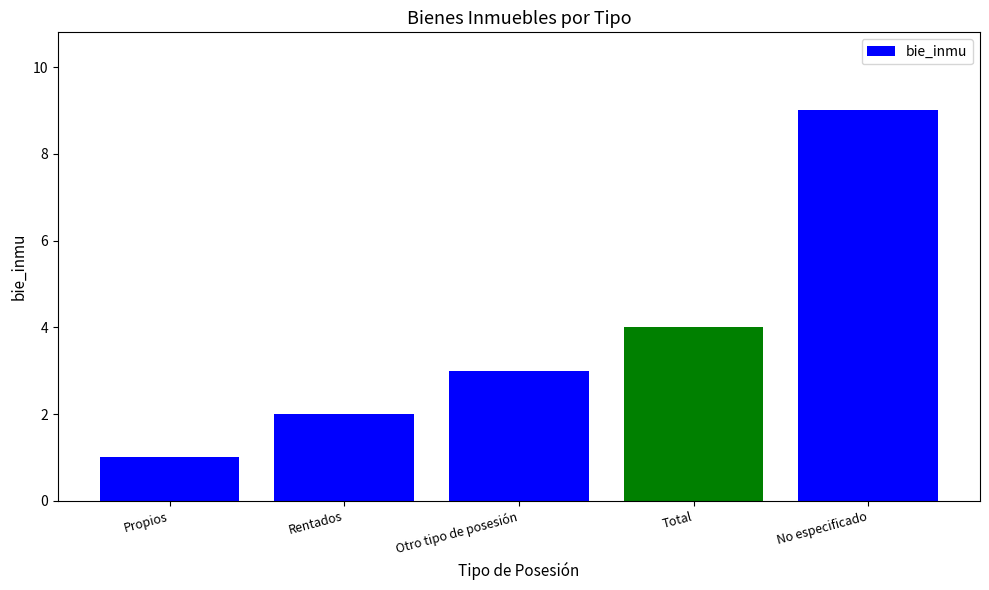

What is the ratio of the value at No especificado to the value at Otro tipo de posesión?

3.0